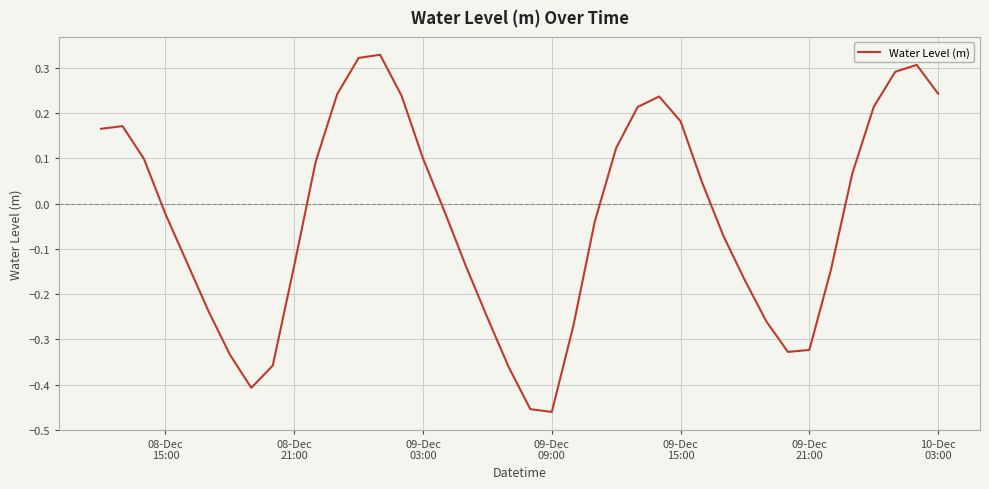

What is the difference between the maximum and minimum values?

0.8